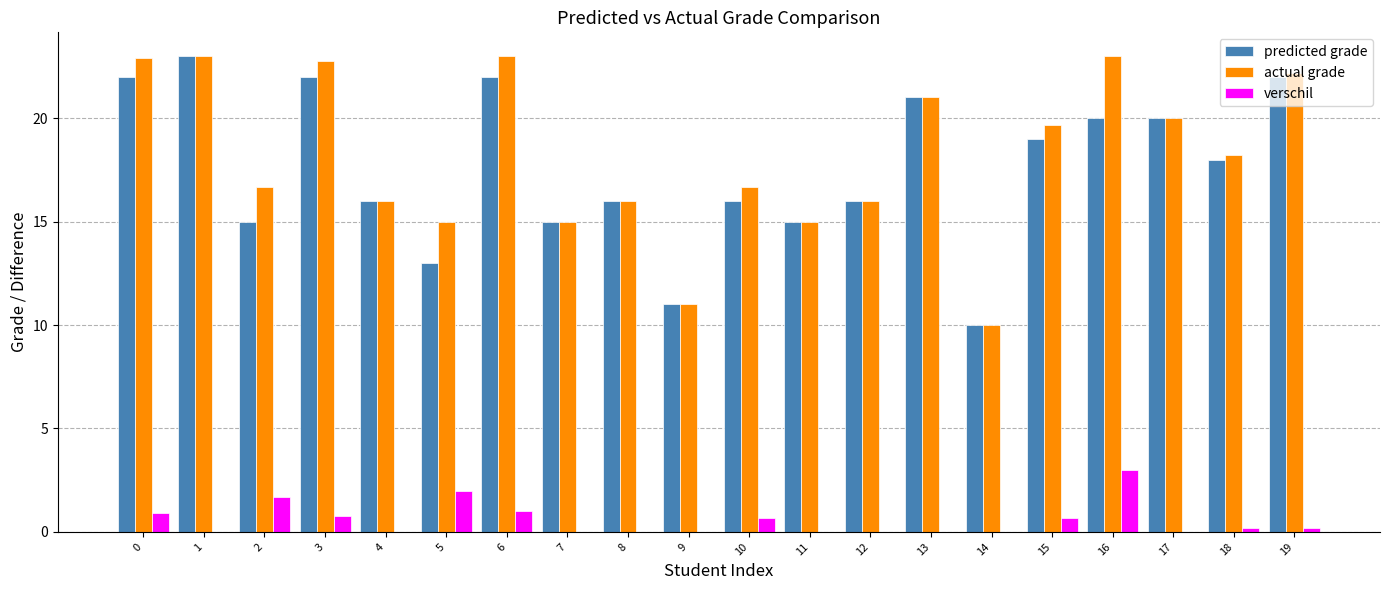

What is the sum of all actual grade values?

363.1